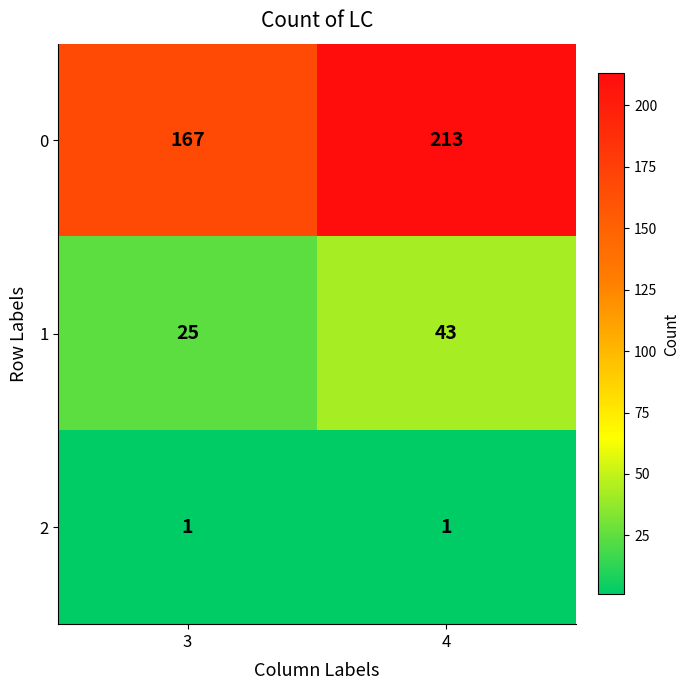

Which series has the largest range (max minus min)?

0